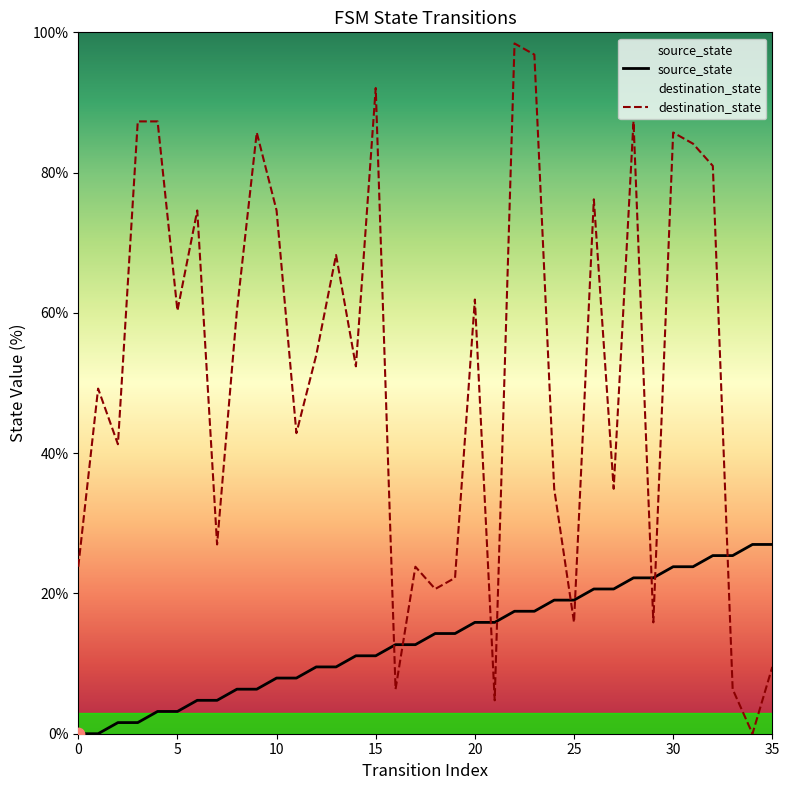

What is the total value across all series at 27?

55.6